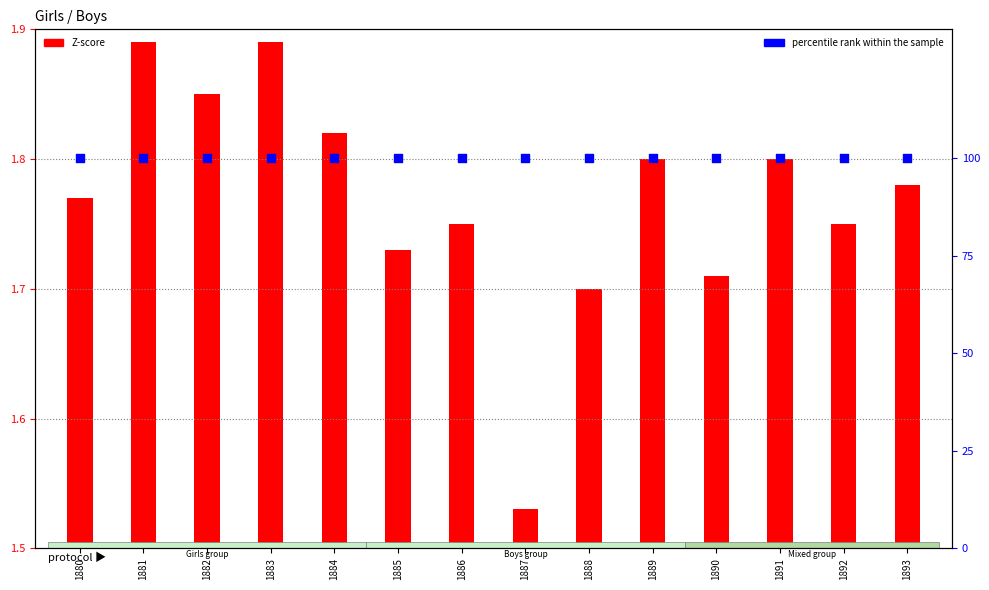

At which category is the sum across all series the highest?

1881